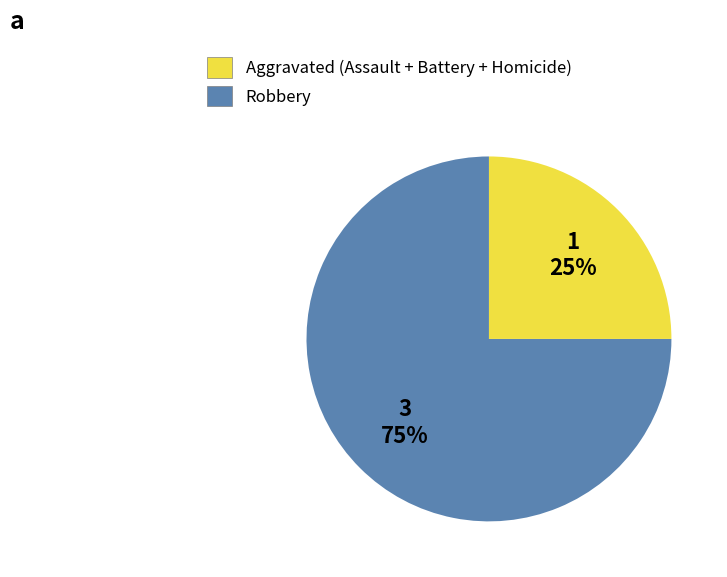

Which slice is the largest?

Aggravated (Assault + Battery + Homicide)